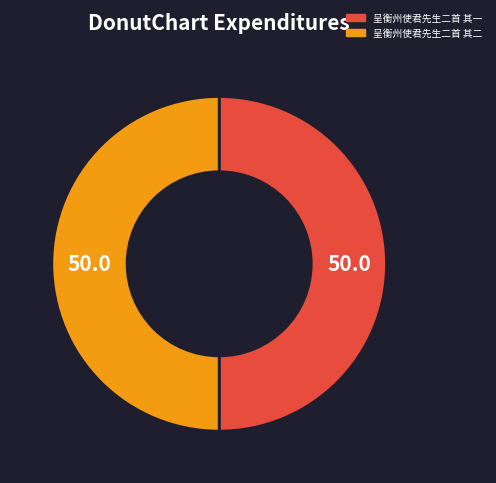

Approximately how many times larger is the value at 呈衡州使君先生二首 其一 compared to 呈衡州使君先生二首 其二?

1.0